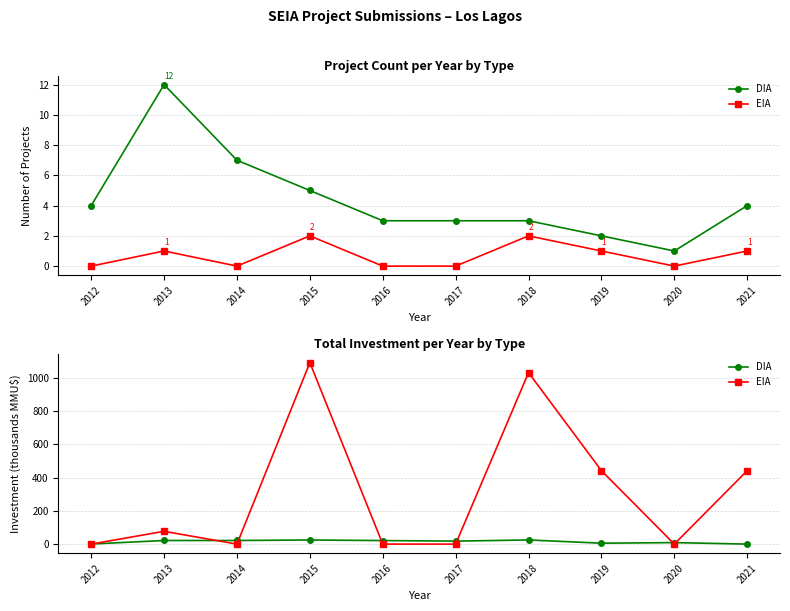

How many times do EIA and DIA cross each other?

7